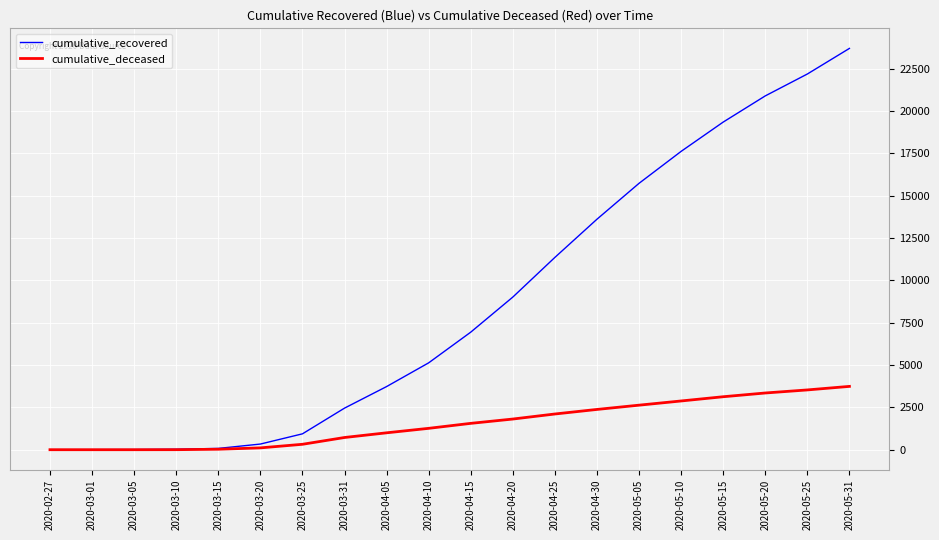

At which category is the sum across all series the highest?

2020-05-31